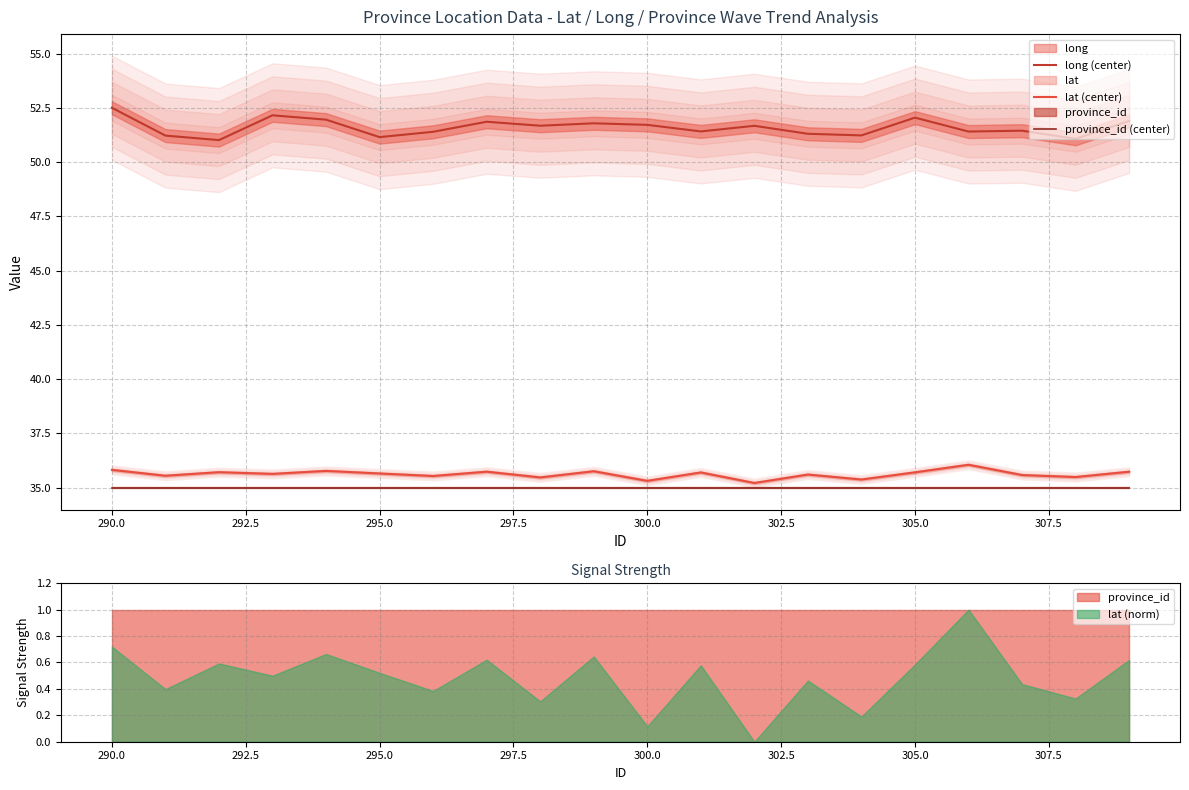

True or false: province_id (center) has a value of 9.2 at 305.0.

False